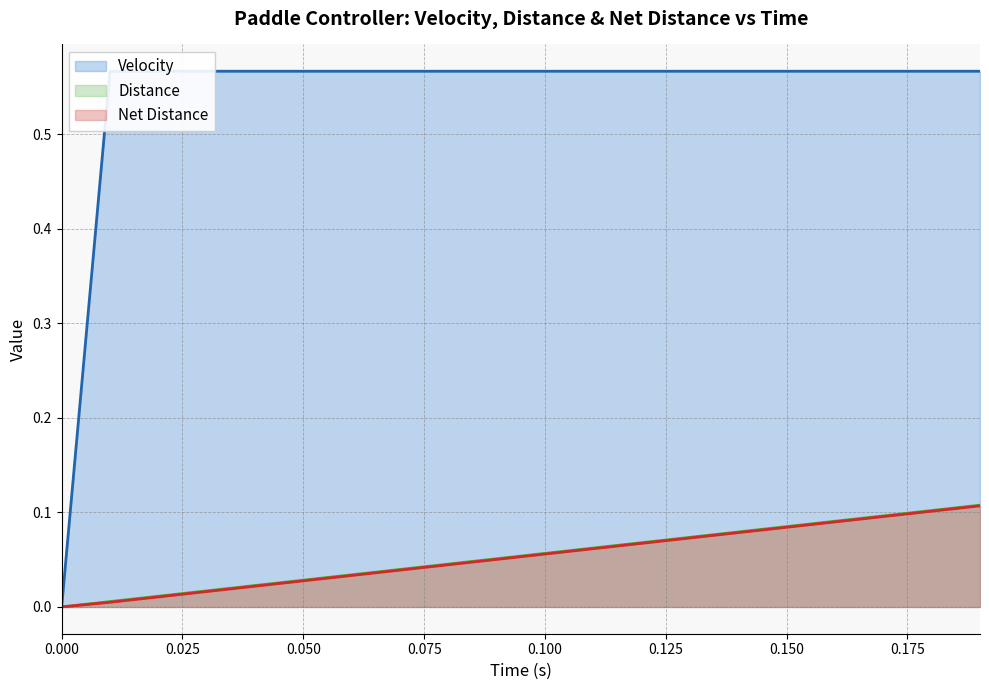

What is the label of the 8th point from the right?

0.12